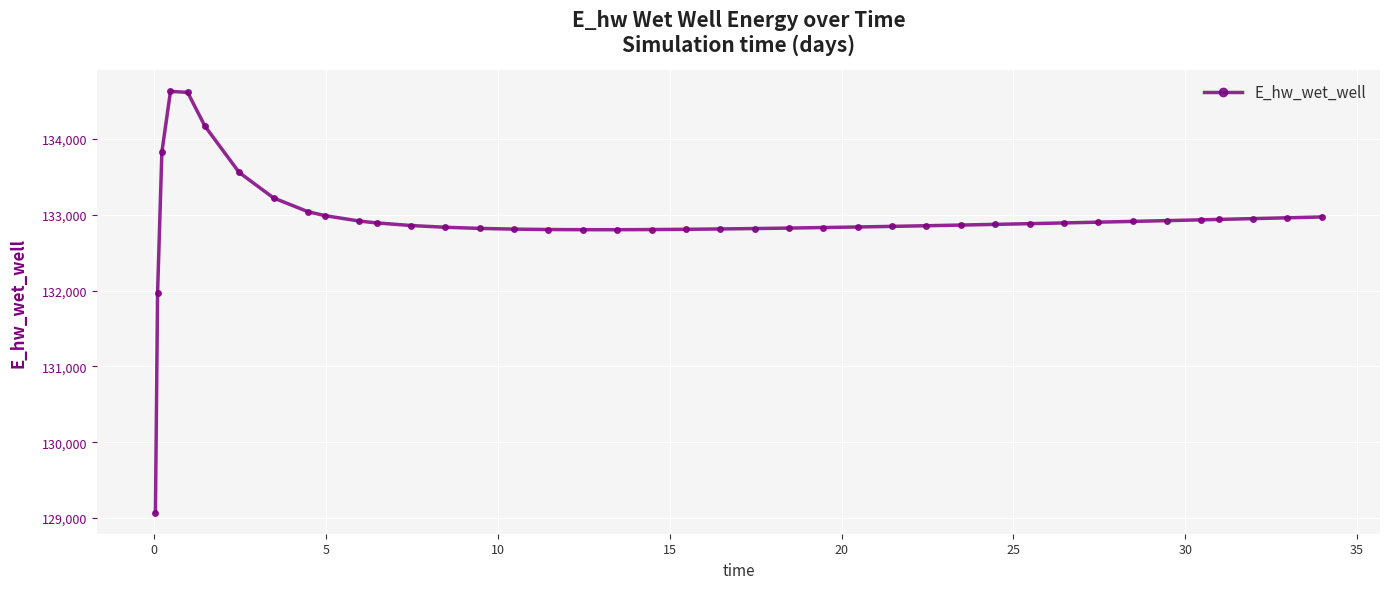

True or false: there are more than 0 points higher than both neighbors.

True